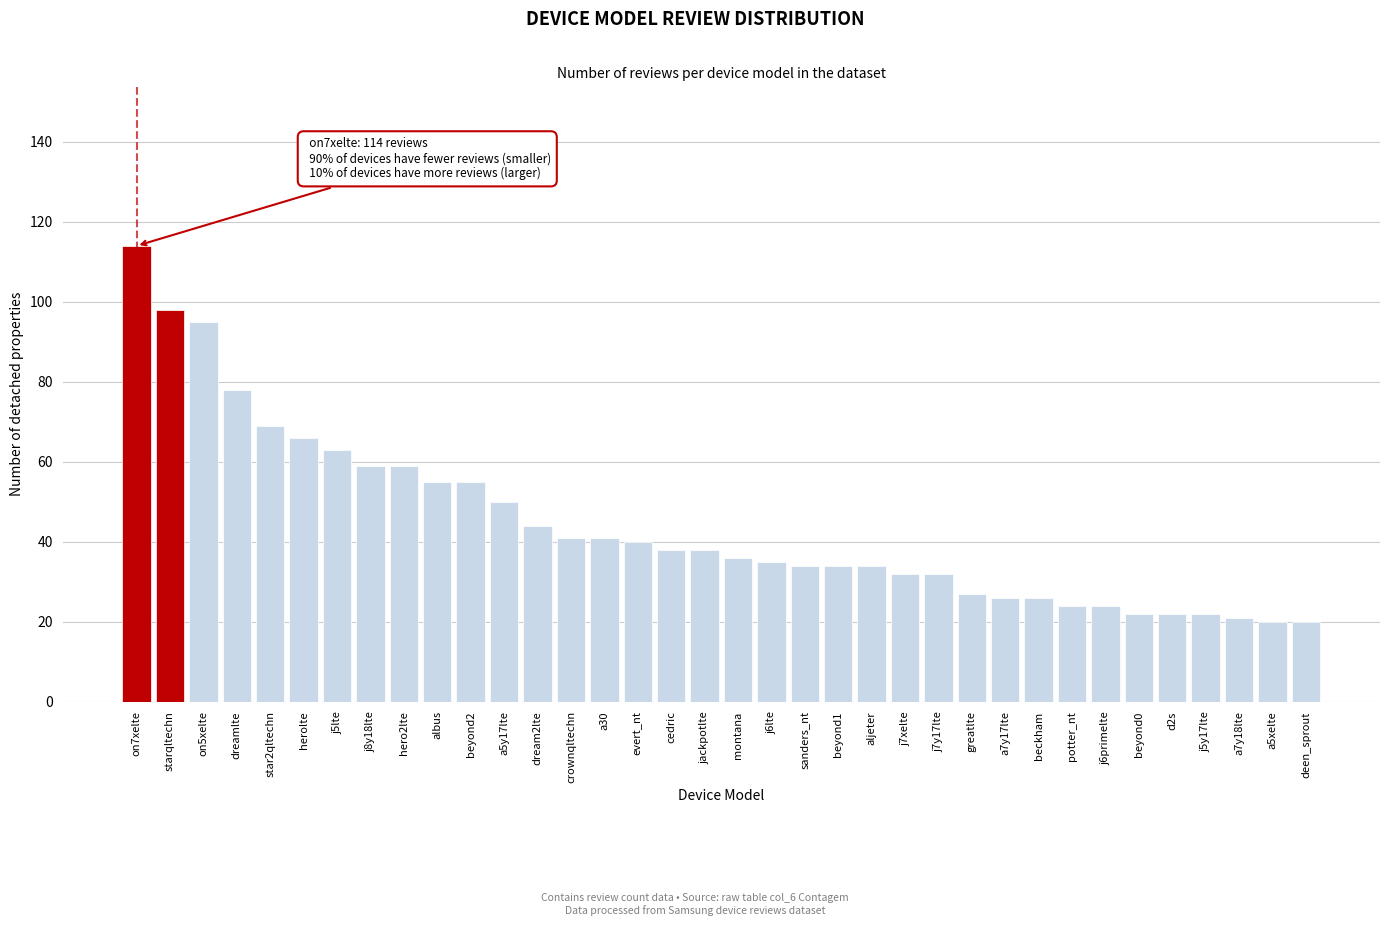

Is it true that the value at on5xelte is 95?

True